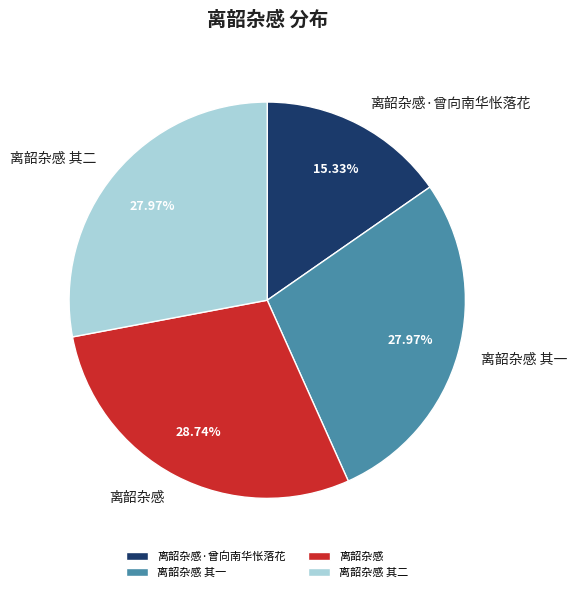

Between 离韶杂感 其二 and 离韶杂感·曾向南华怅落花, which is larger?

离韶杂感 其二